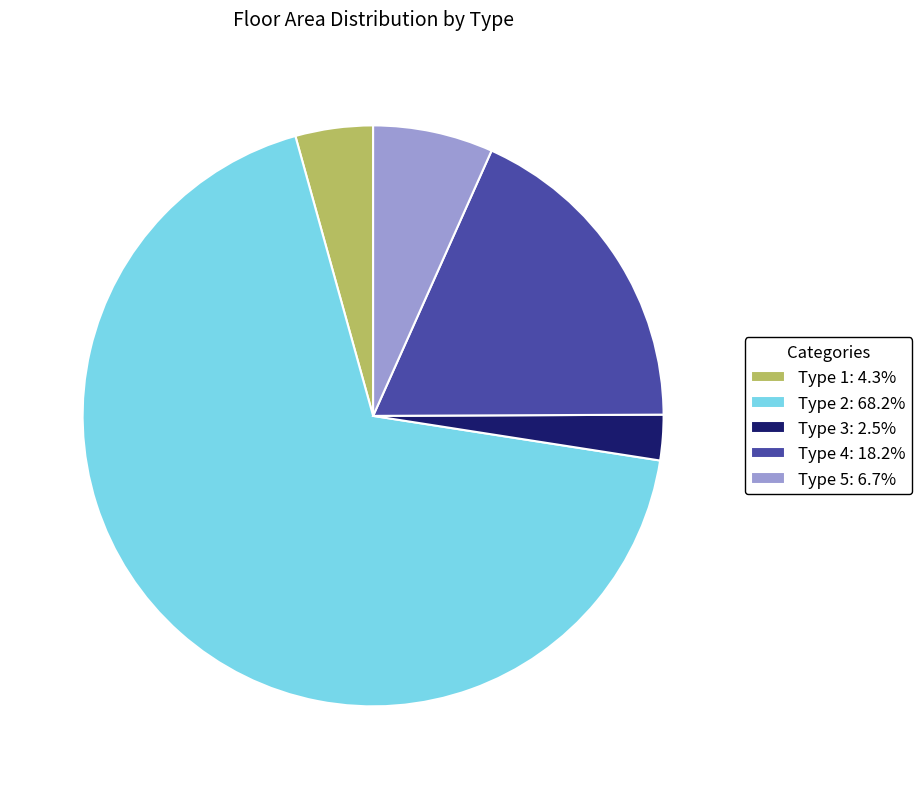

Does Type 2: 68.2% account for over 50% of the chart?

Yes